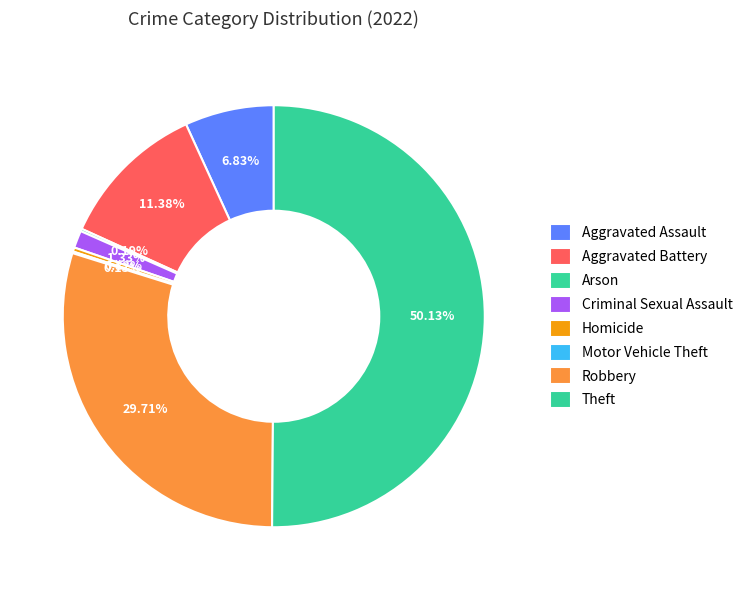

To the nearest percent, what is the difference between the largest and smallest slice percentages?

50%